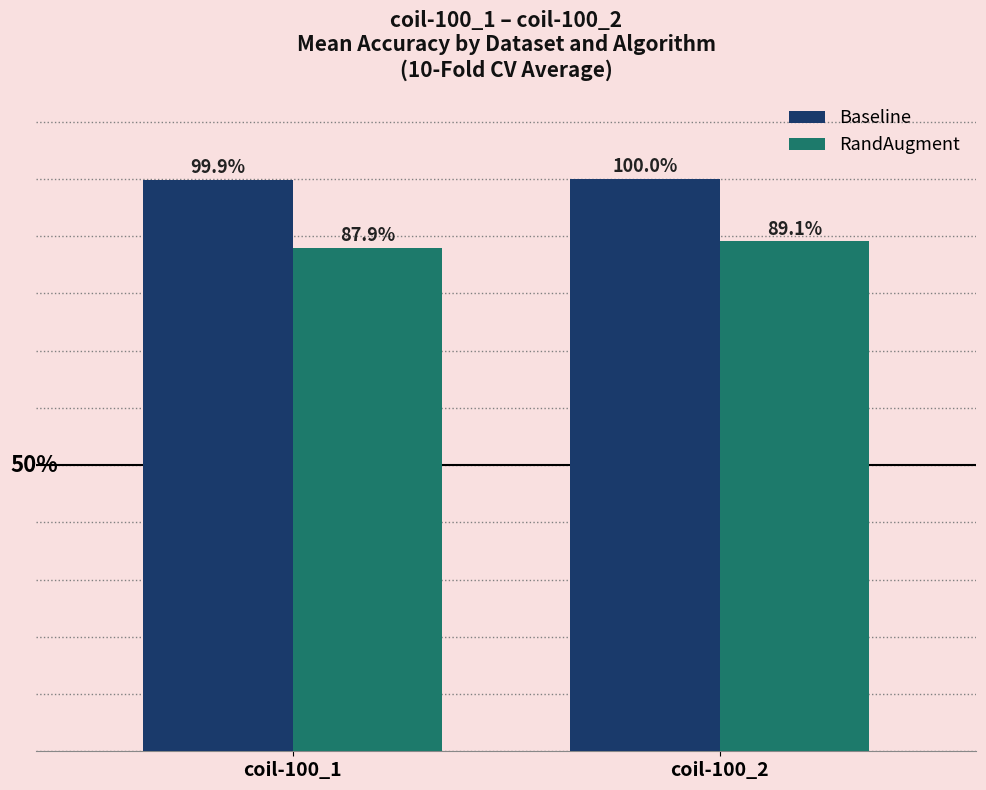

List the series in order of their overall mean, lowest first.

RandAugment, Baseline